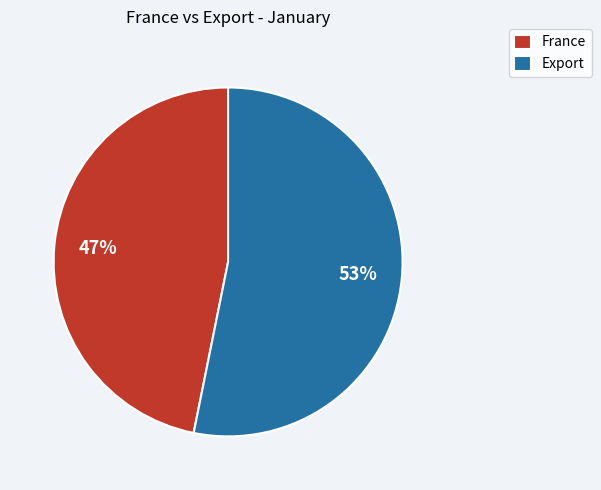

Which category has the smallest portion of the pie?

France